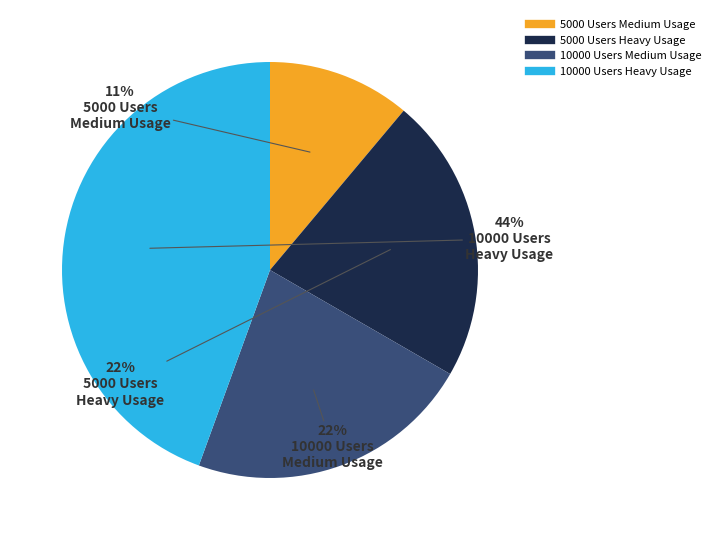

To the nearest percent, what is the average slice percentage?

25%